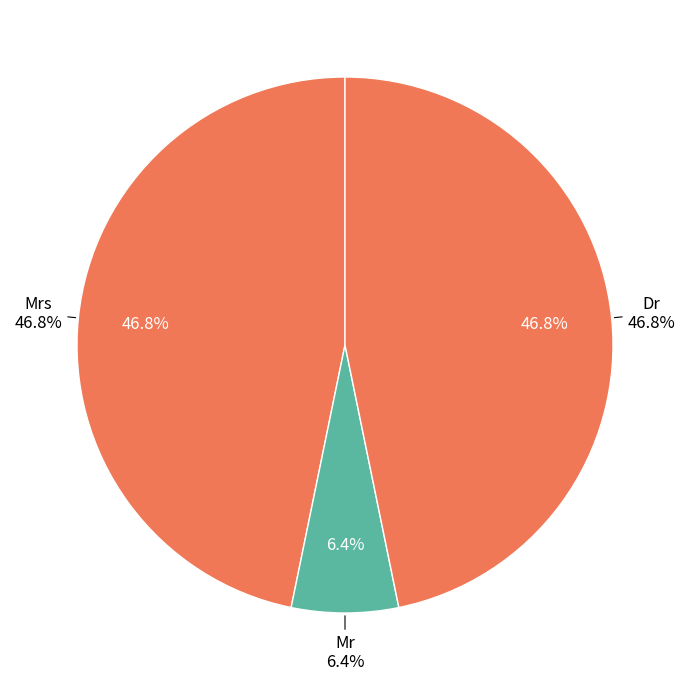

Is there any slice that represents more than half of the pie?

No